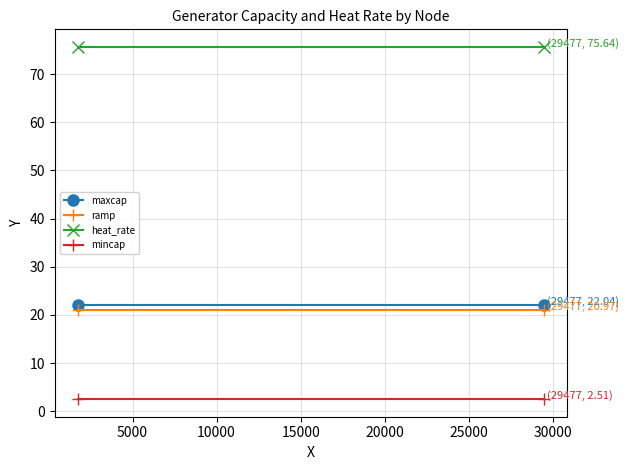

Count the number of data series in this chart.

4